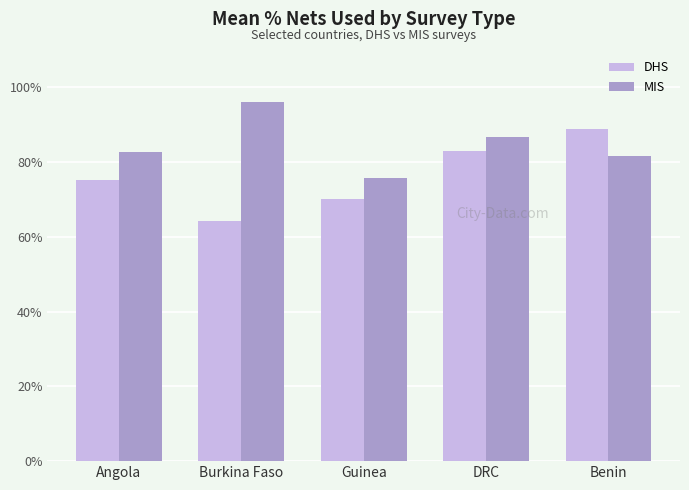

What is the label of the 2nd bar from the right?

DRC